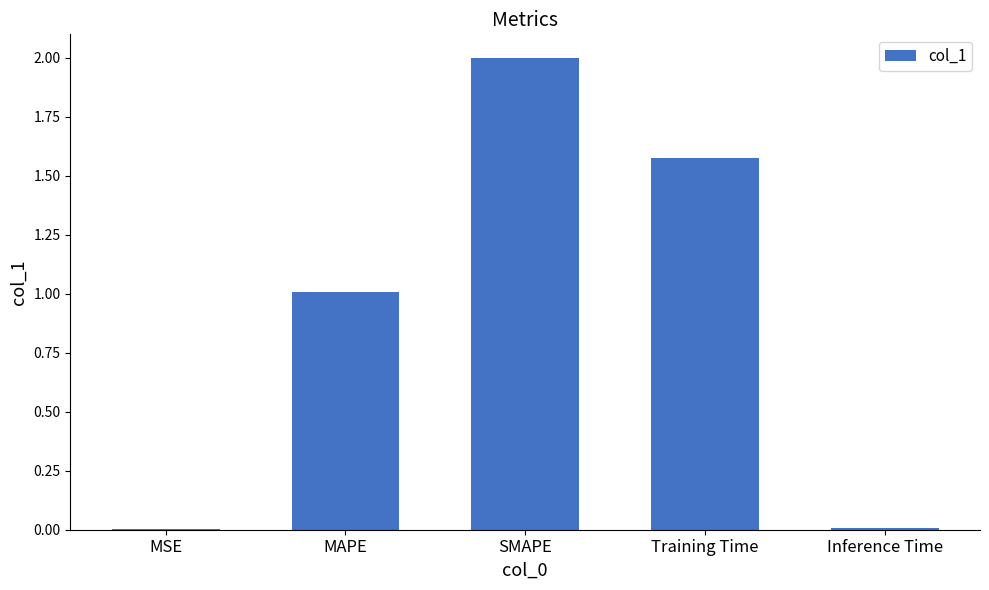

True or false: the data shows 3.1 at SMAPE.

False